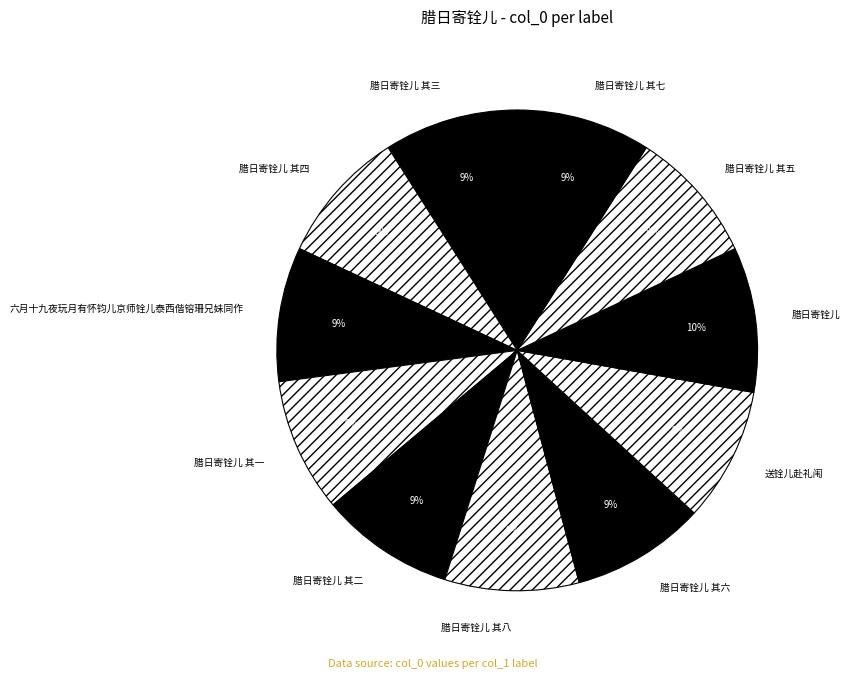

Is there a majority slice in this chart?

No